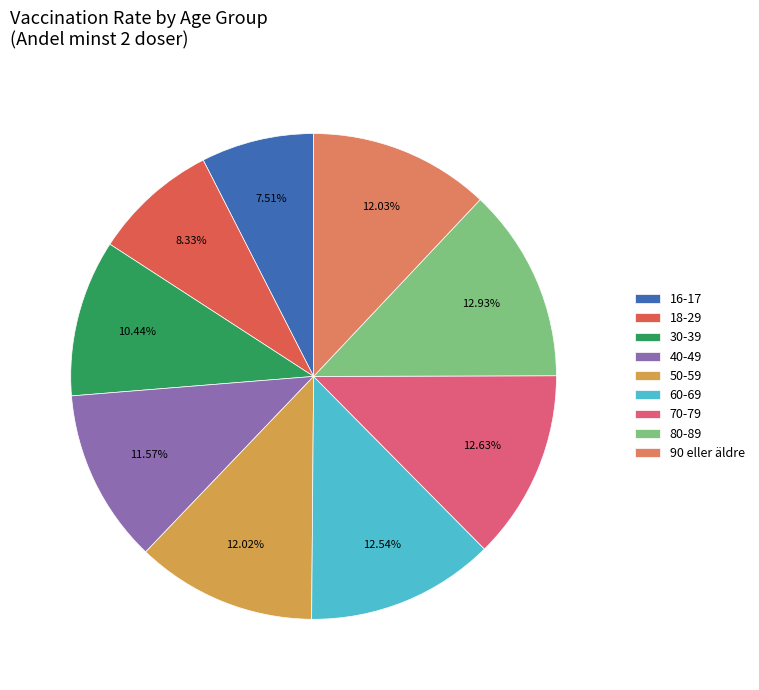

To the nearest percent, what is the difference between the 16-17 and 60-69 slice percentages?

5%